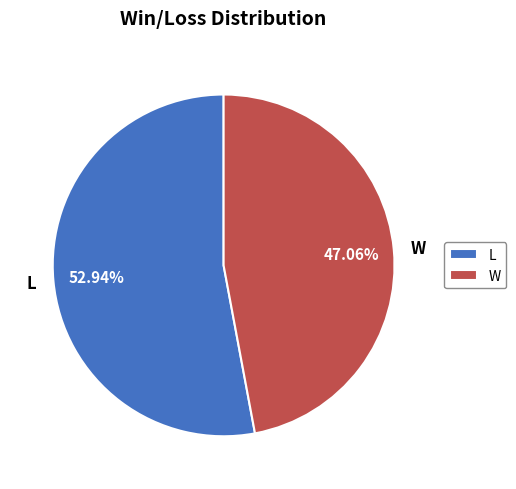

Which slice is the smallest?

W